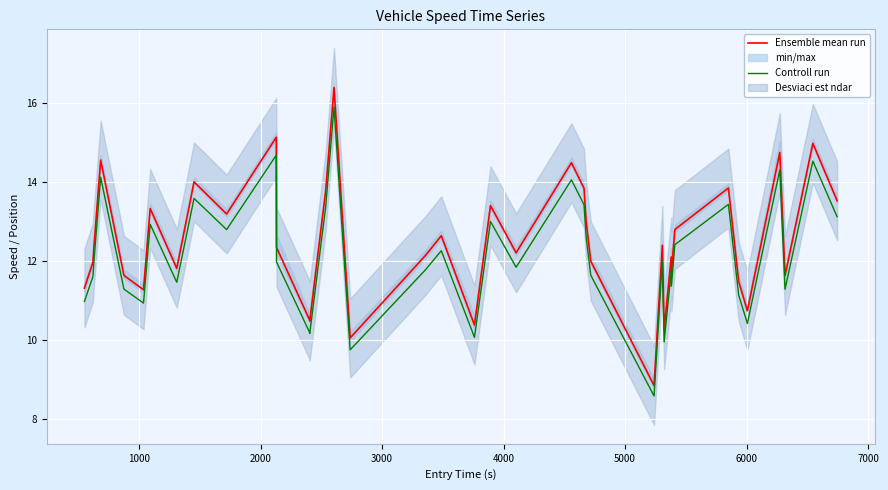

Does the chart display data point markers on the line(s)?

No